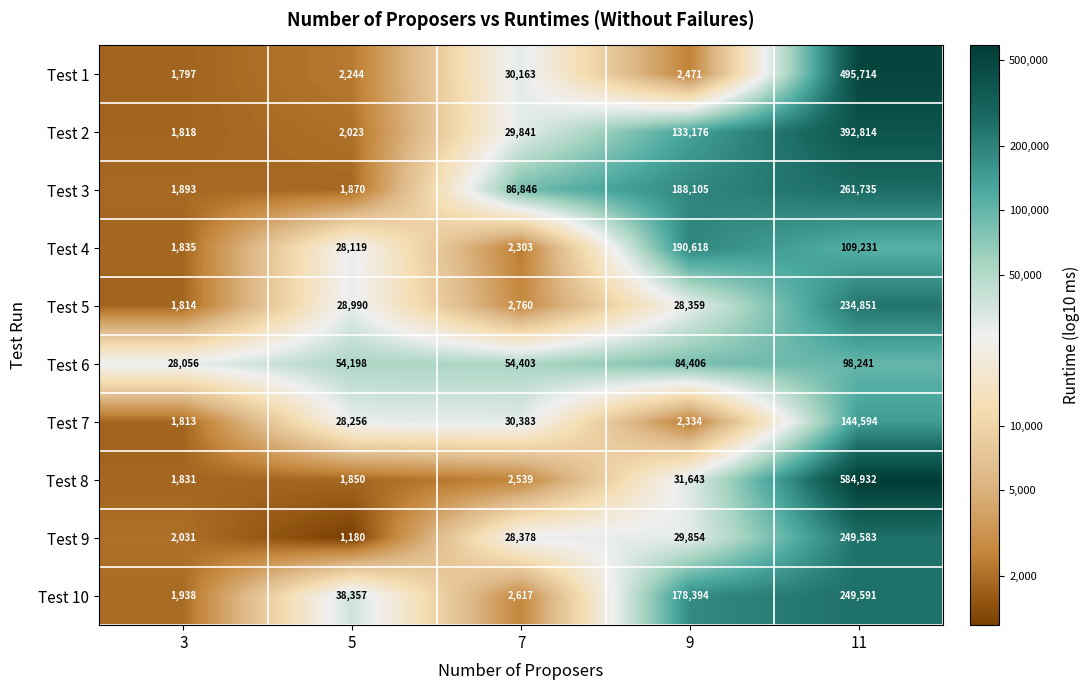

Read the Test 3 value at 5.

1870